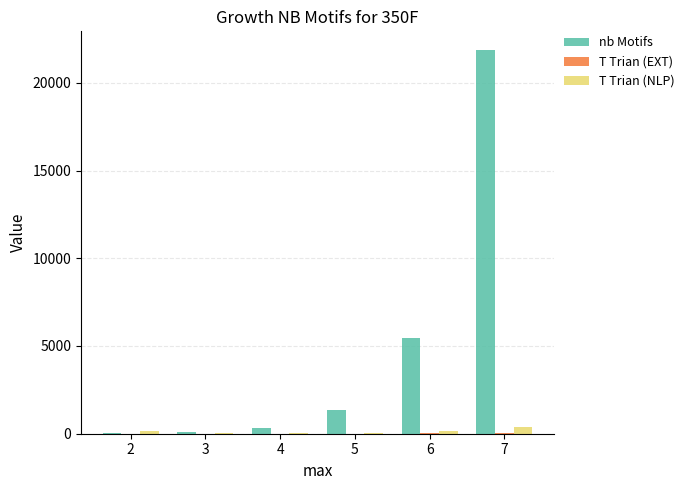

Between 5 and 7, which series saw the biggest shift?

nb Motifs